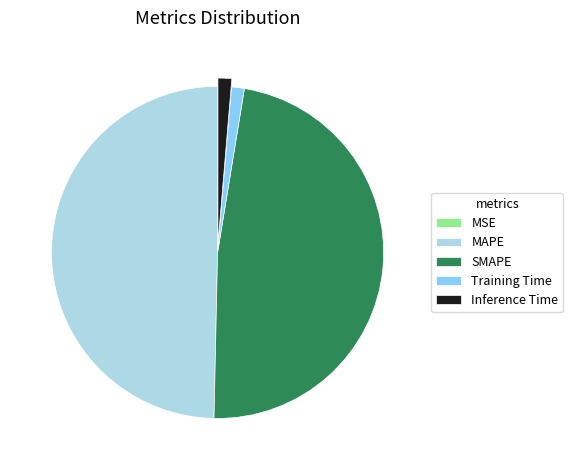

What is the largest slice in the pie chart?

MAPE